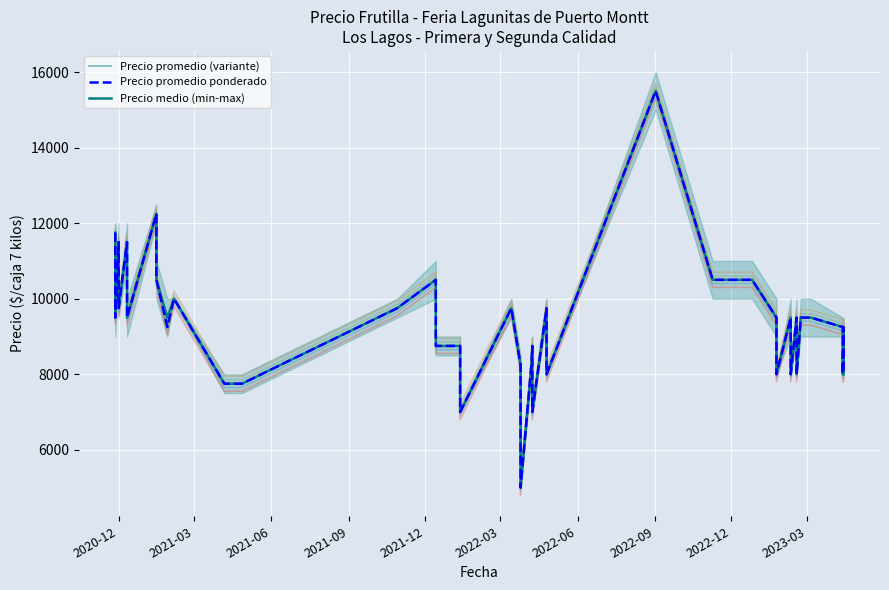

At how many categories does at least one series exceed 5688?

39